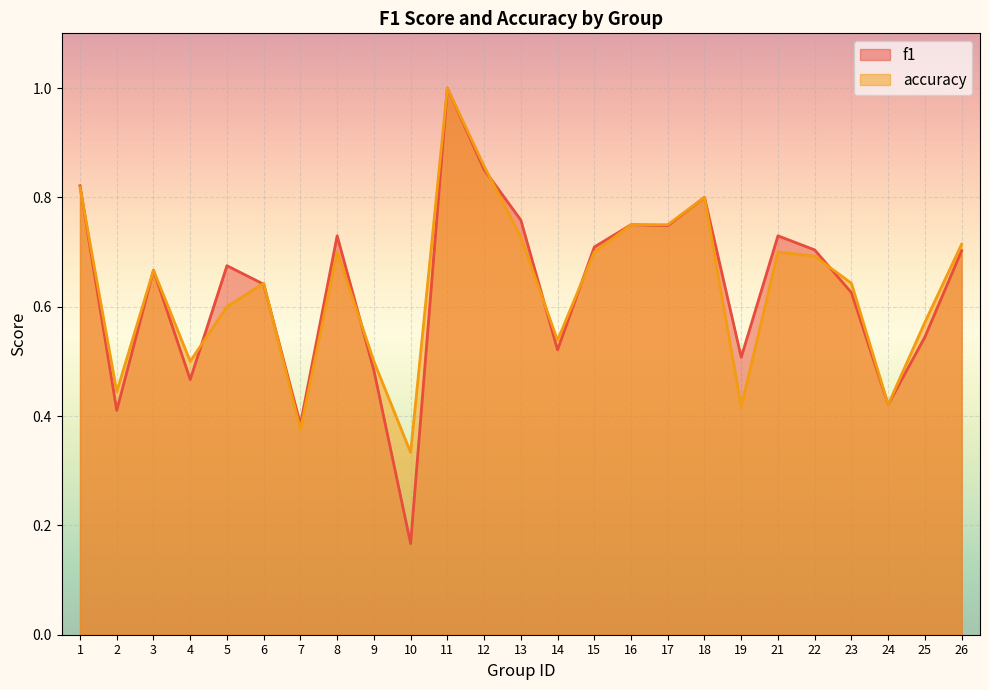

What is the minimum value shown in the chart?

0.2